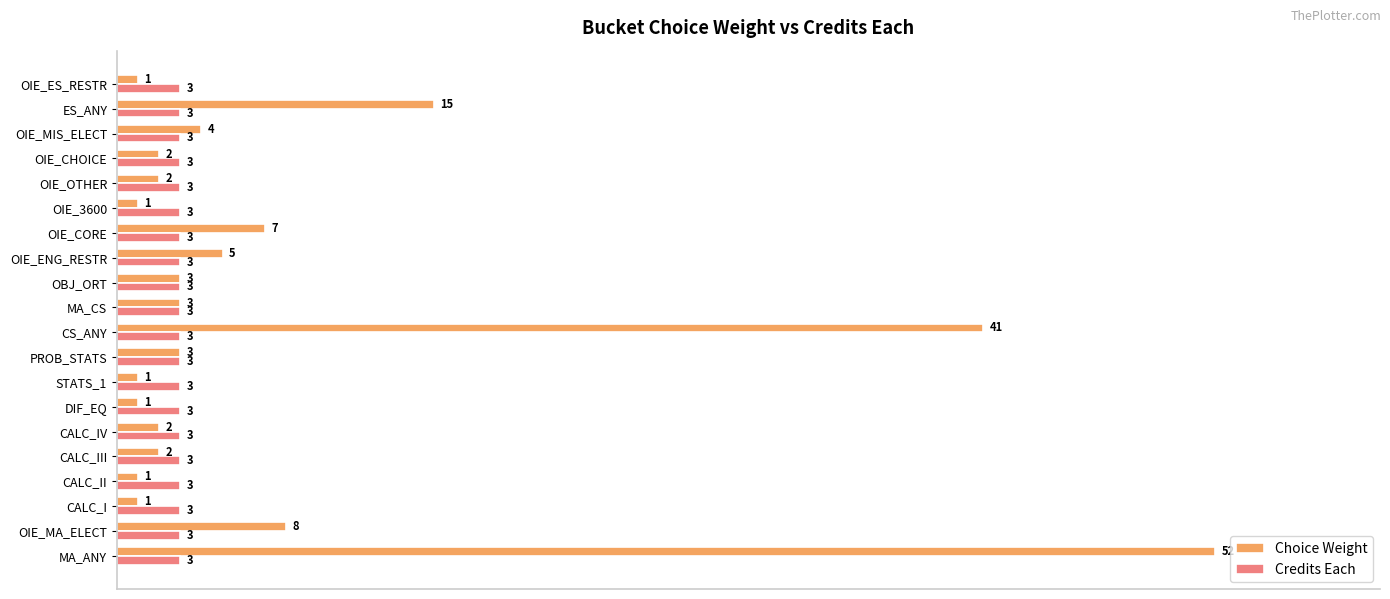

What is the sum of all Credits Each values?

60